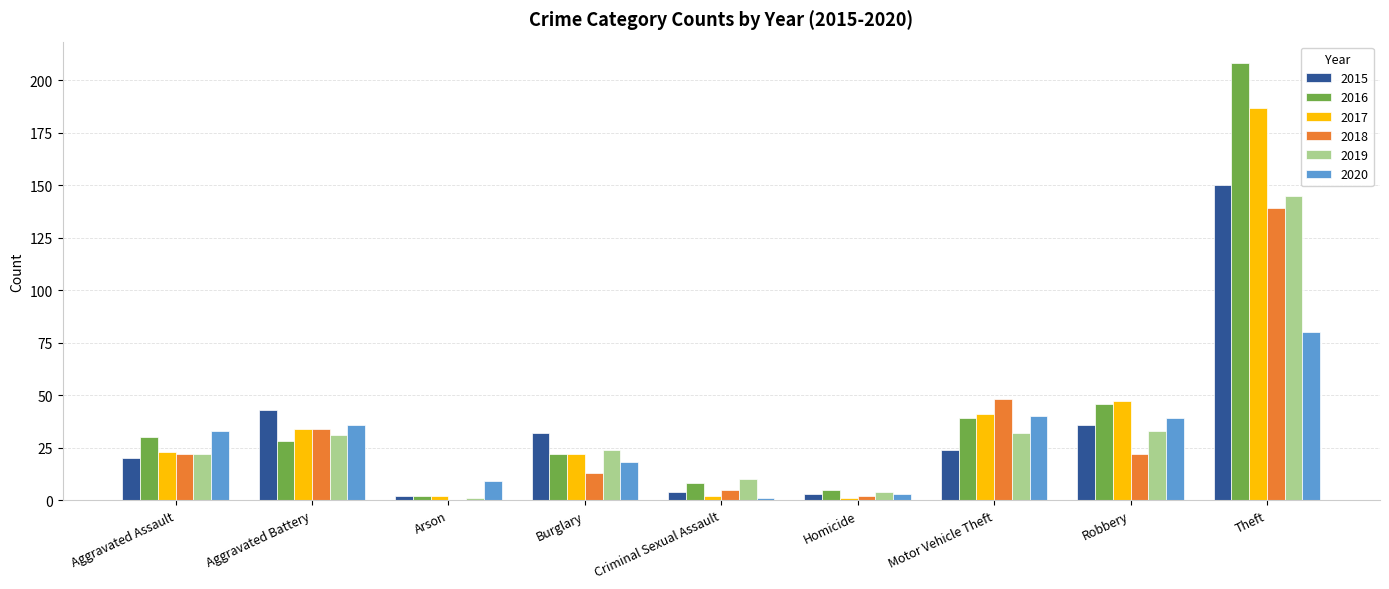

Is it true that 2016 equals 38 at Aggravated Battery?

False